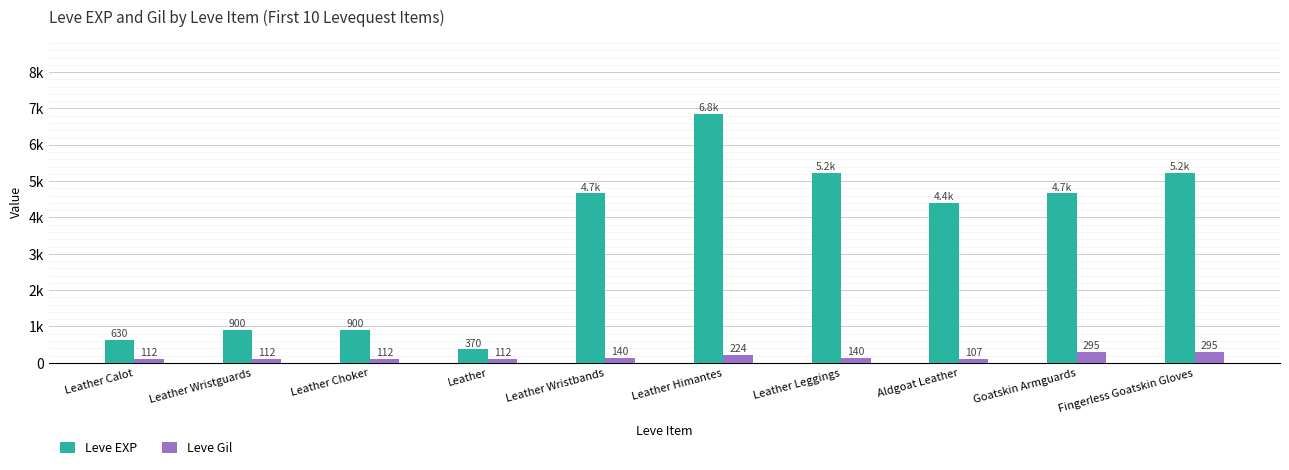

What is the value of the Leve EXP bar at the 6th from the left?

6840